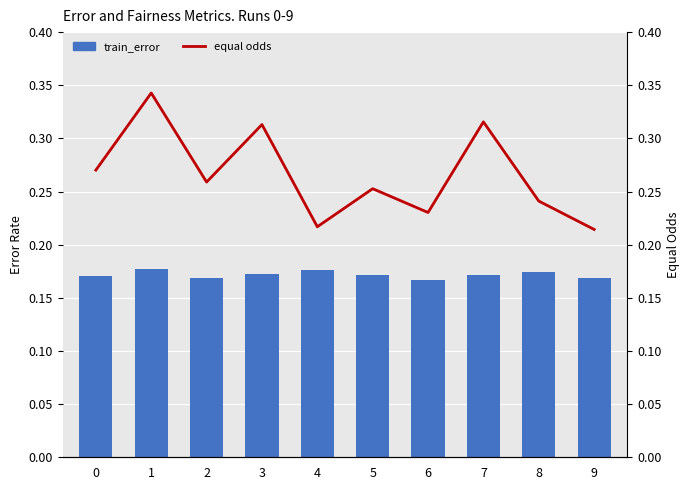

Which series changed the most between 2 and 9?

equal odds